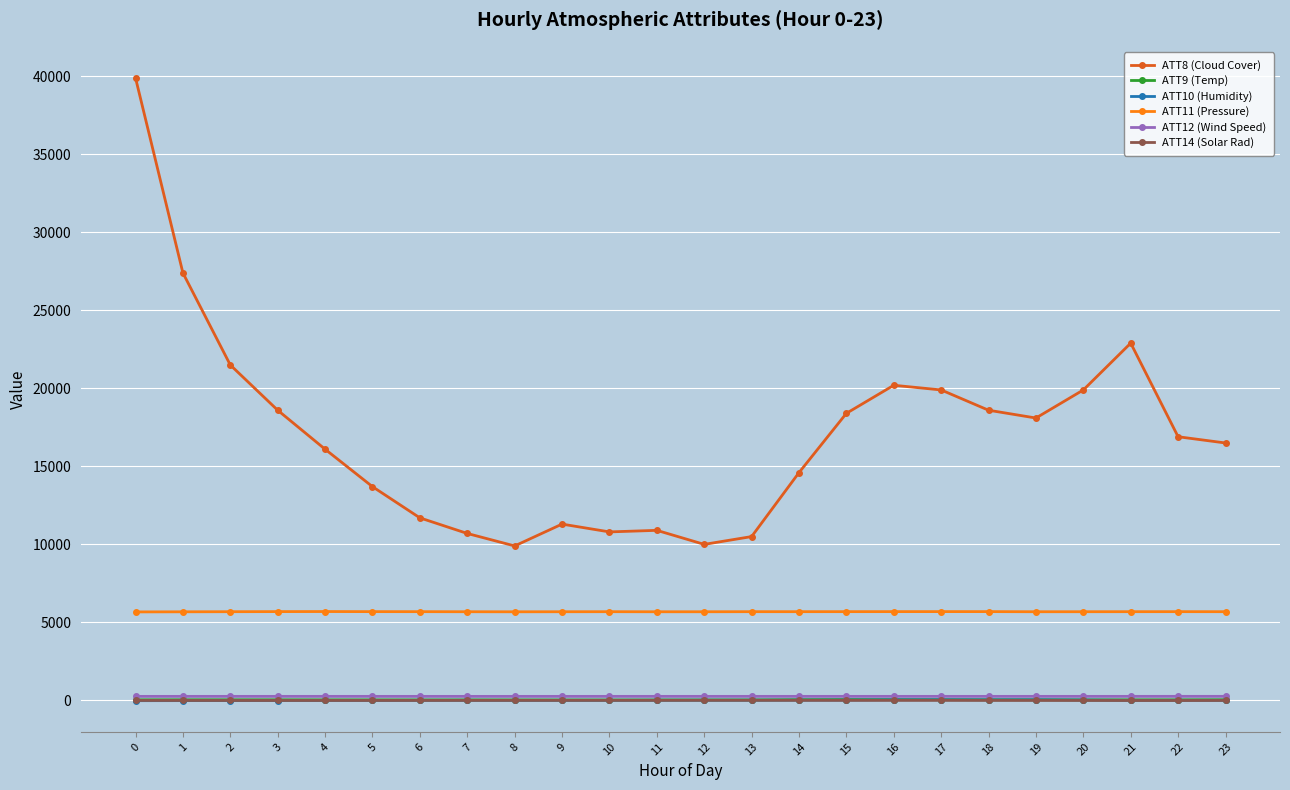

Which series has the widest spread of values?

ATT8 (Cloud Cover)